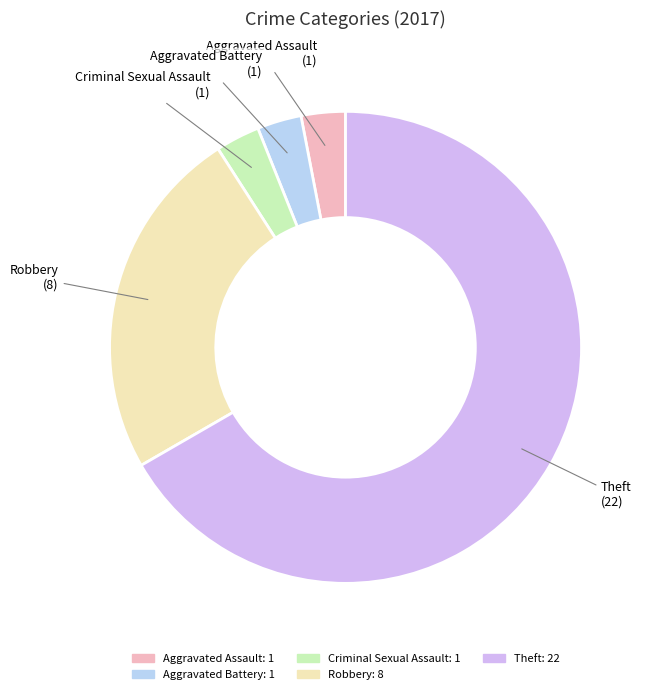

How many slices are in this pie chart?

5